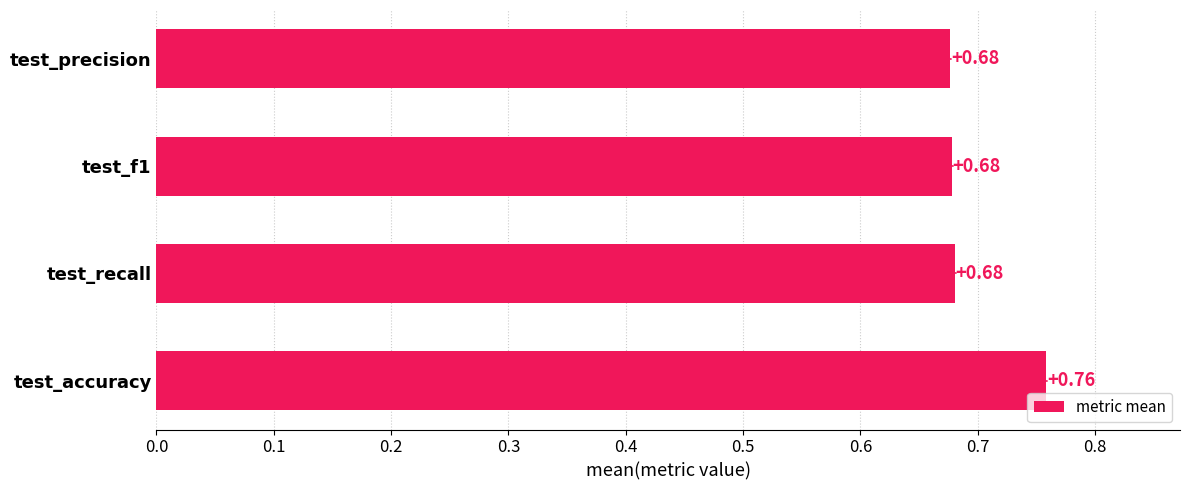

What is the sum of the values at test_accuracy and test_recall?

1.4